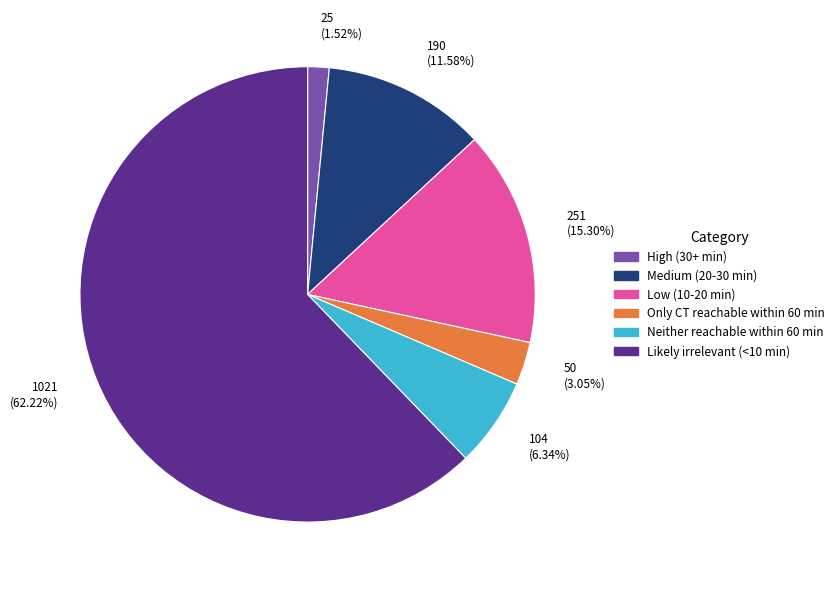

What is the largest slice in the pie chart?

Likely irrelevant (<10 min)